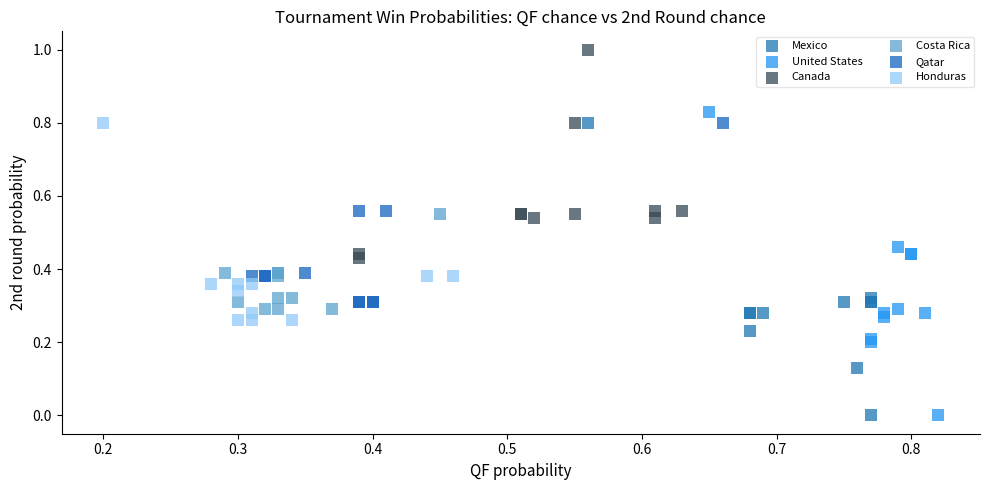

Which series reaches the maximum Y coordinate?

Canada